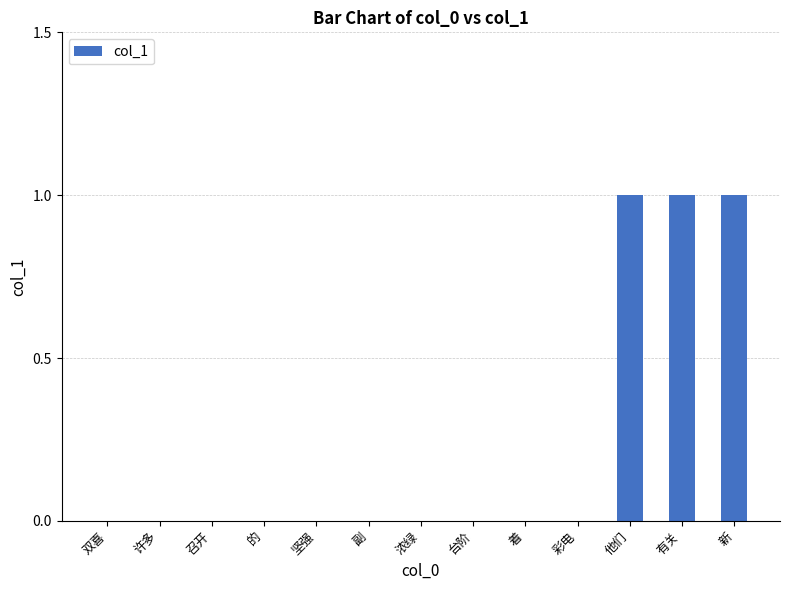

What is the sum of all values?

3